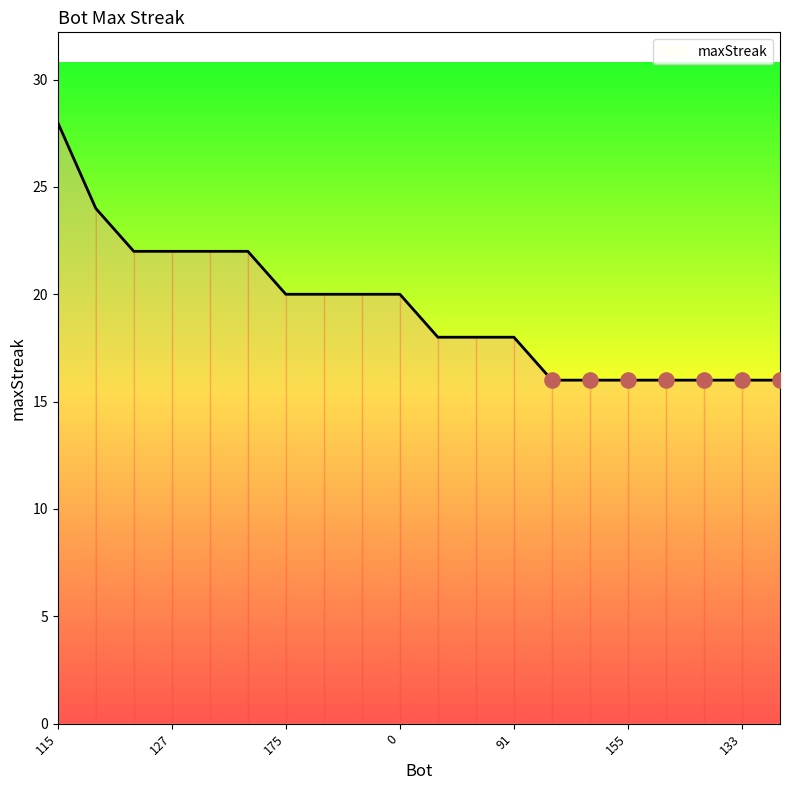

What is the difference between the maximum and minimum values?

12